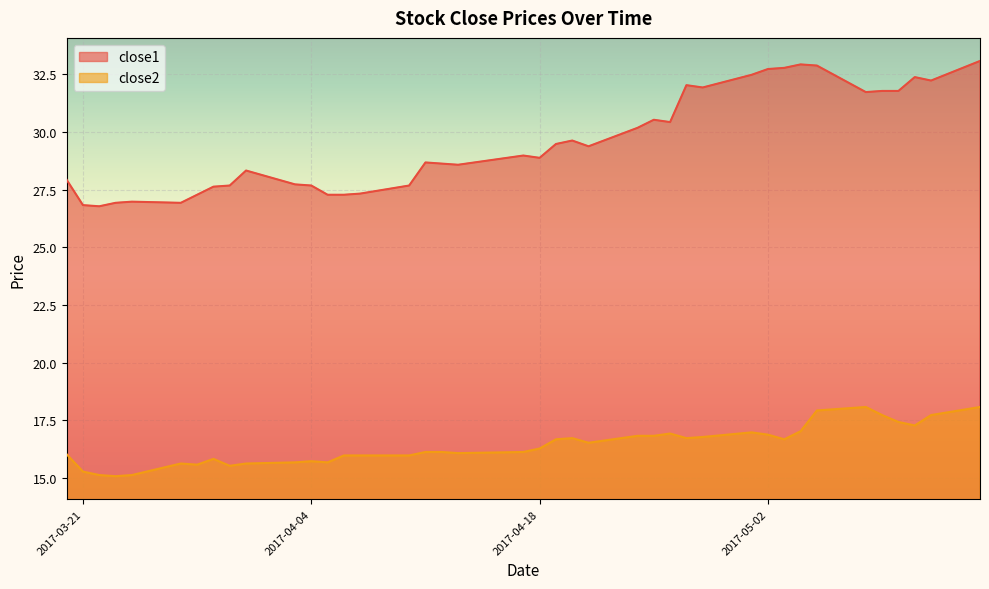

What is the sum of the close1 values at 2017-04-28 and 2017-05-04?

64.8